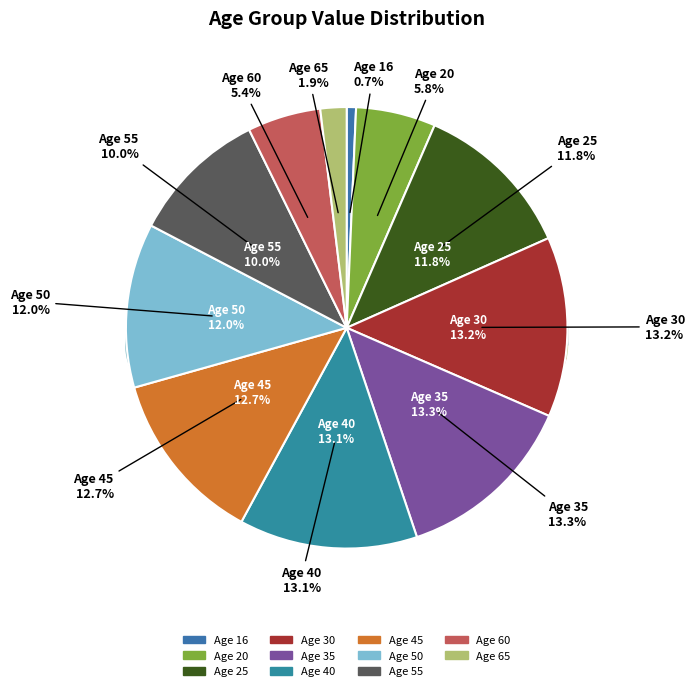

To the nearest percent, what portion does 65 represent?

2%